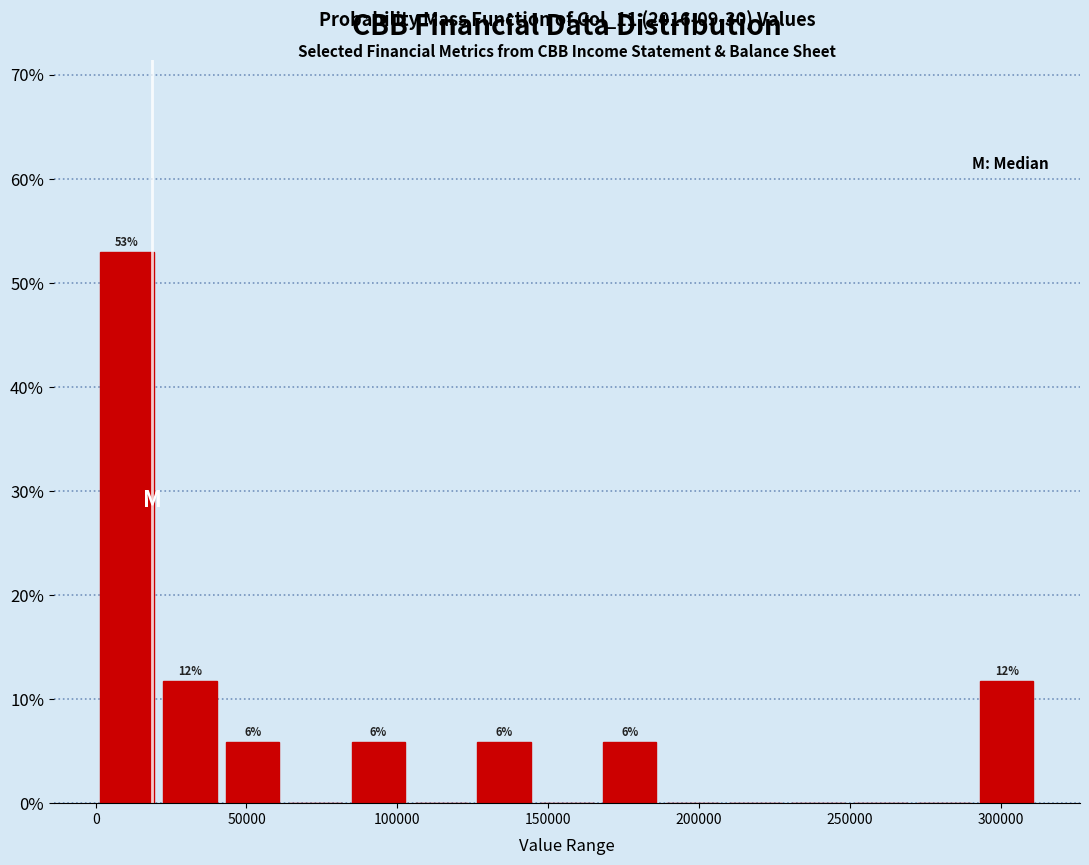

Which range on the x-axis has the tallest bar?

0 to 20000